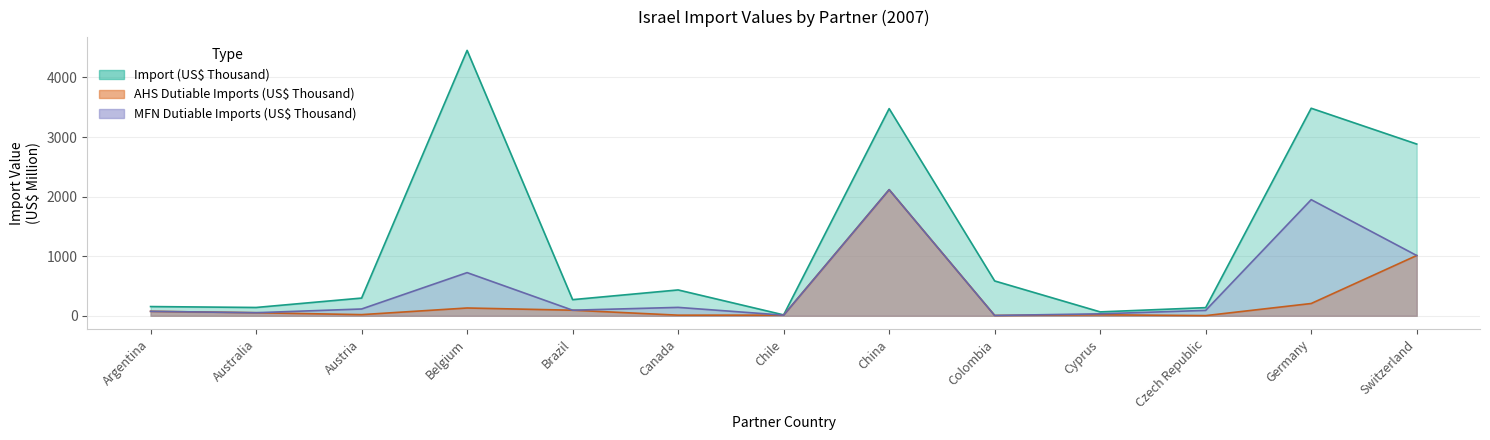

How many data points in AHS Dutiable Imports (US$ Thousand) are less than 51?

6